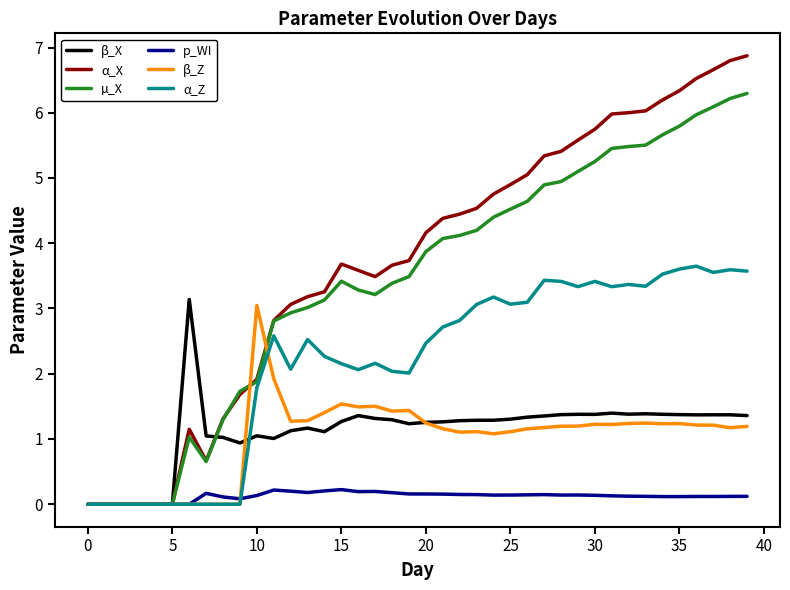

What is the maximum value shown in the chart?

6.9